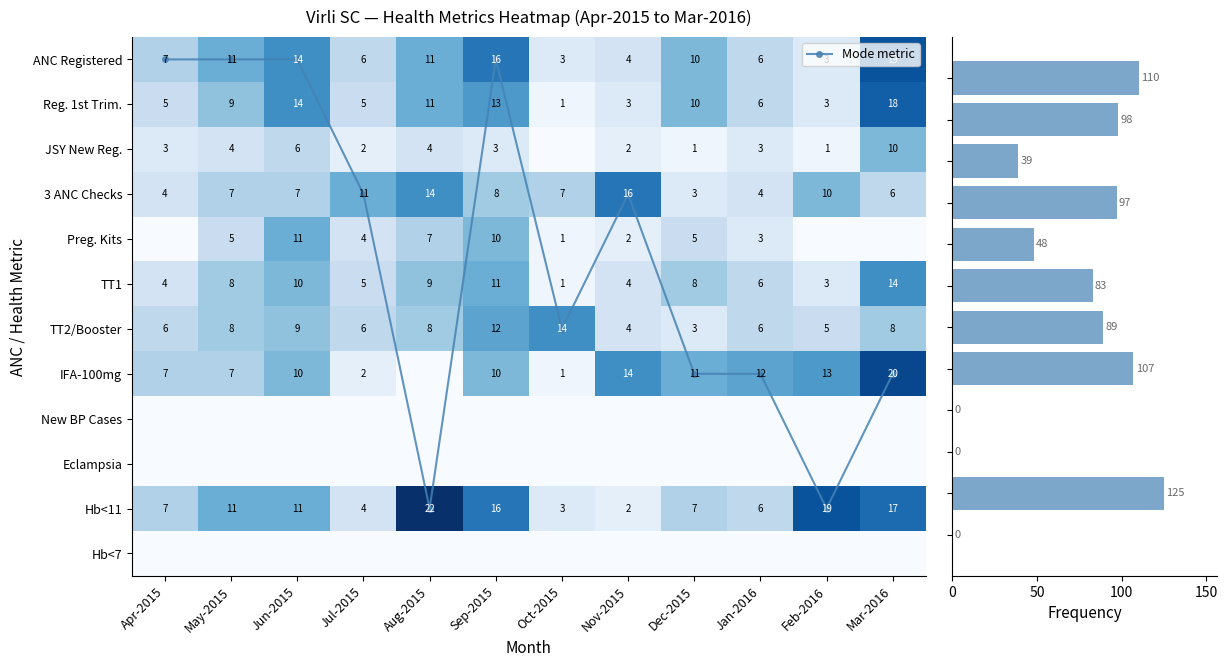

Which series changed the most between Sep-2015 and Nov-2015?

Row sum